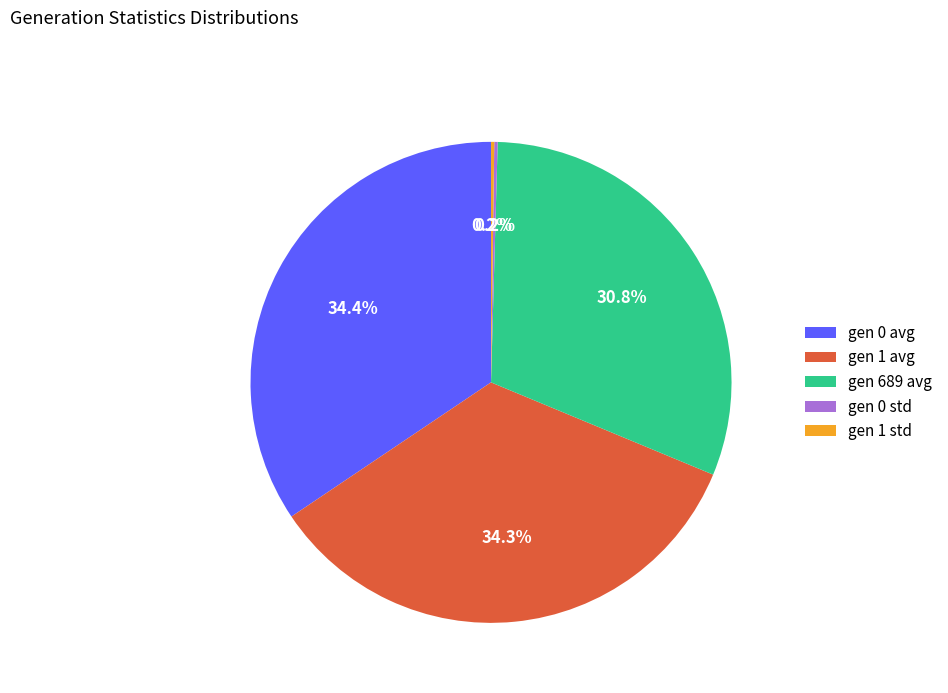

What percentage is NOT represented by gen 689 avg?

69.2%